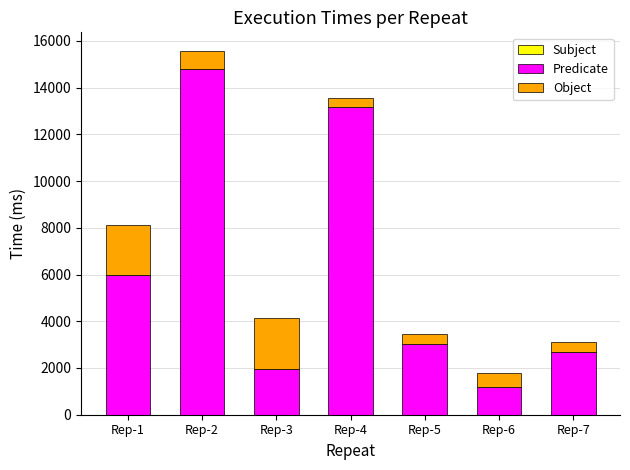

How many series are shown in this chart?

2